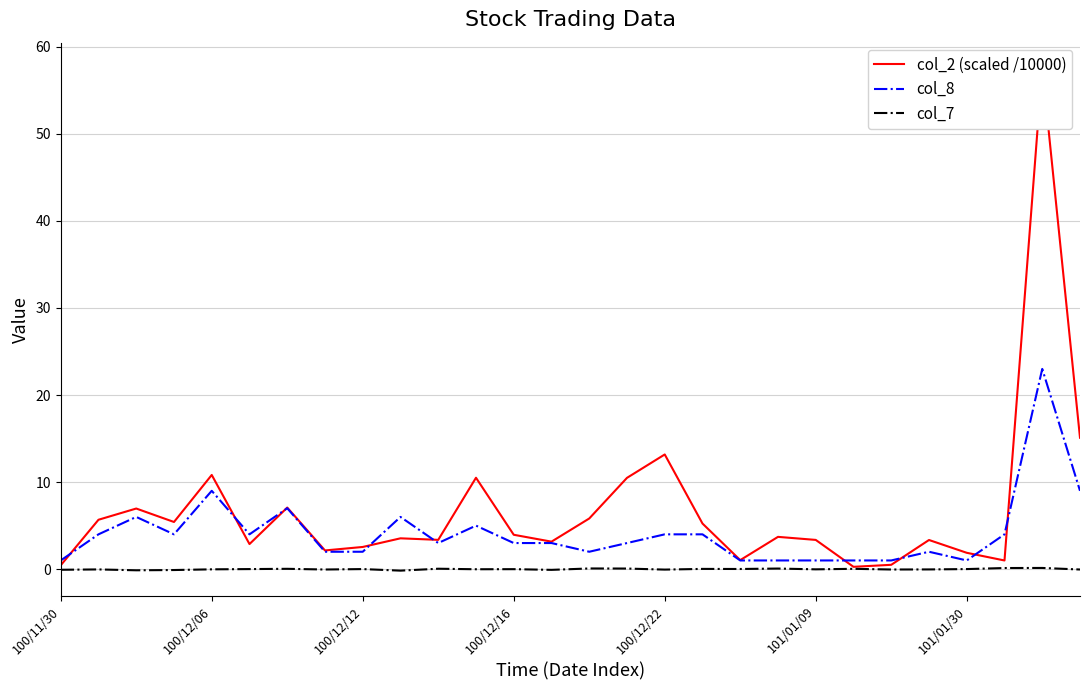

Is it true that col_7 equals 0.1 at 26?

True